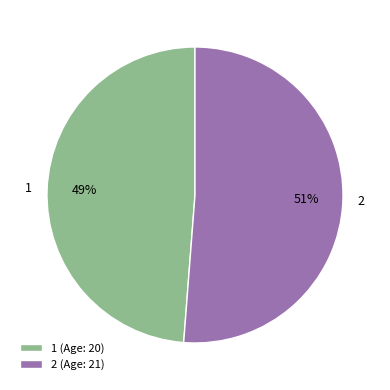

What is the ratio of the value at 1 (Age: 20) to the value at 2 (Age: 21)?

1.0